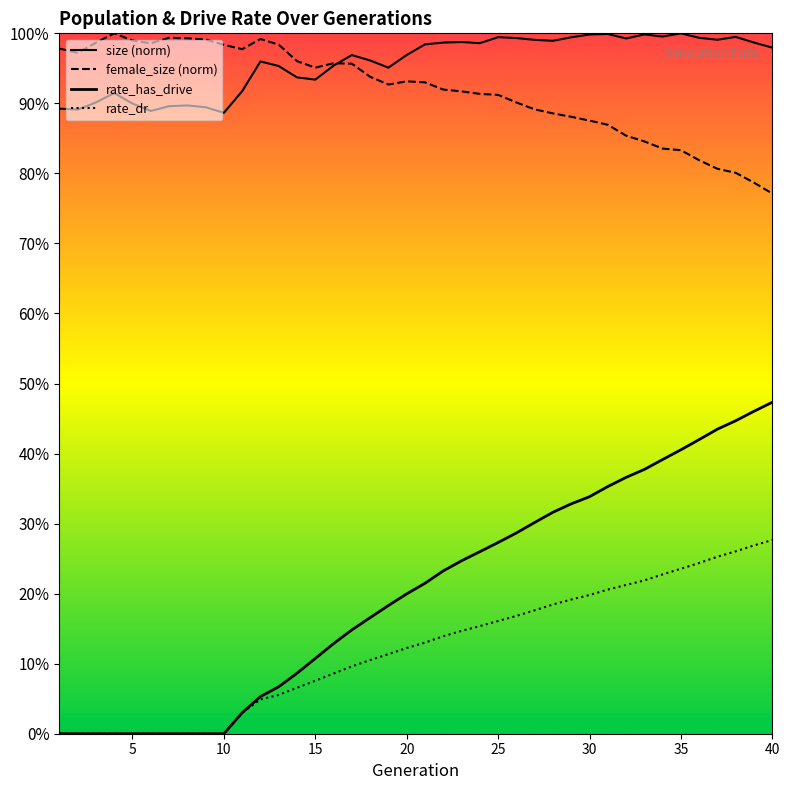

Which series has the widest spread of values?

rate_has_drive